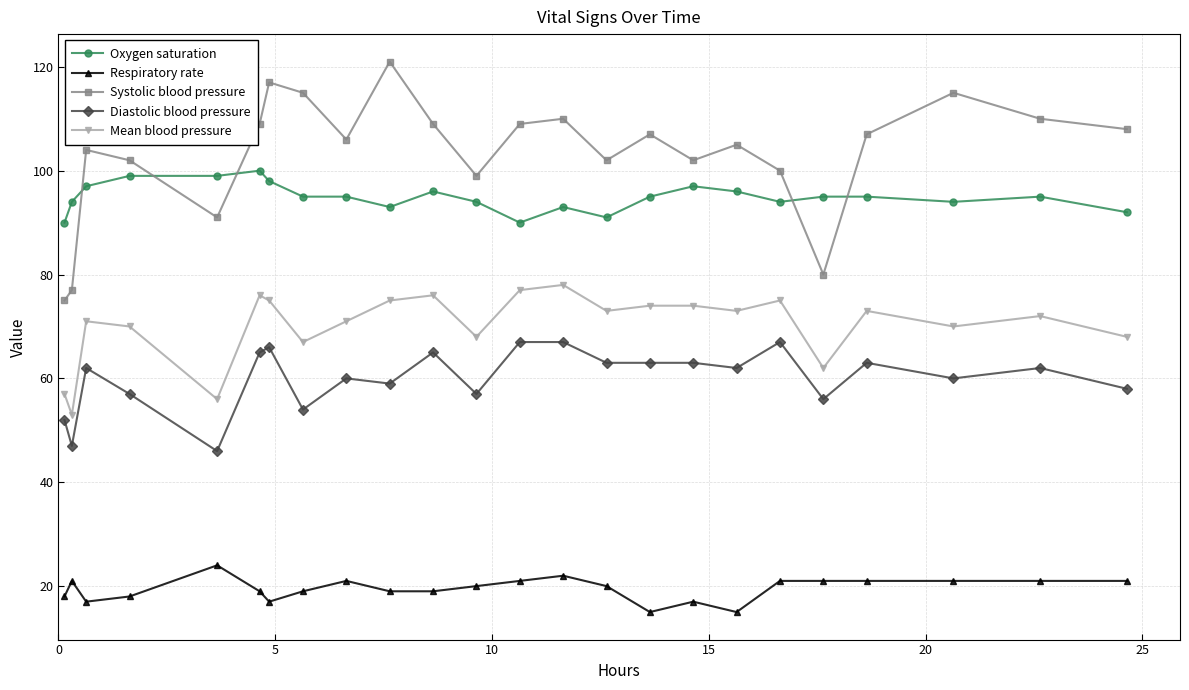

What is the difference between the maximum and minimum values in the Mean blood pressure series?

25